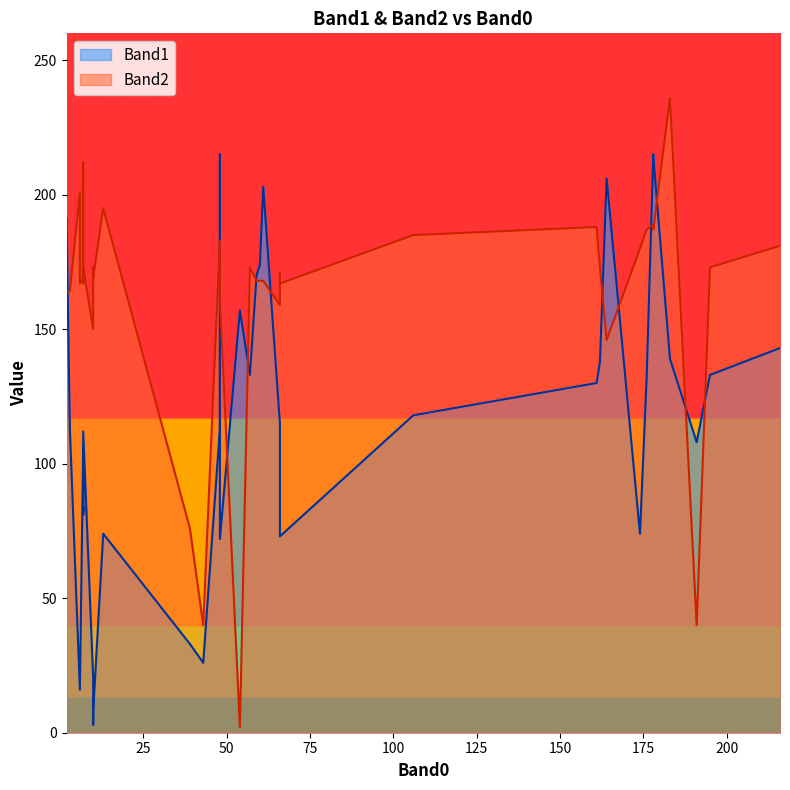

Which series has the widest spread of values?

Band2